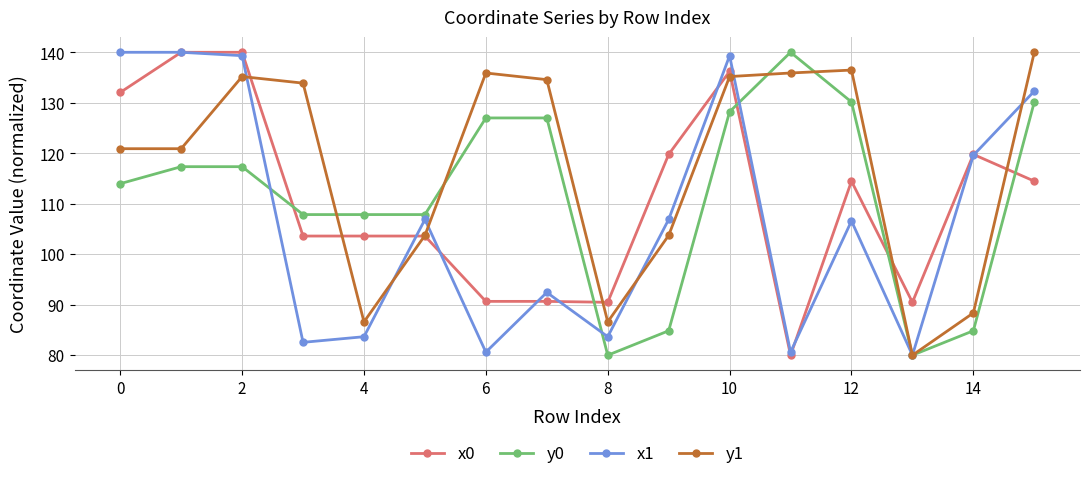

What are all the series names shown in the legend?

x0, y0, x1, y1